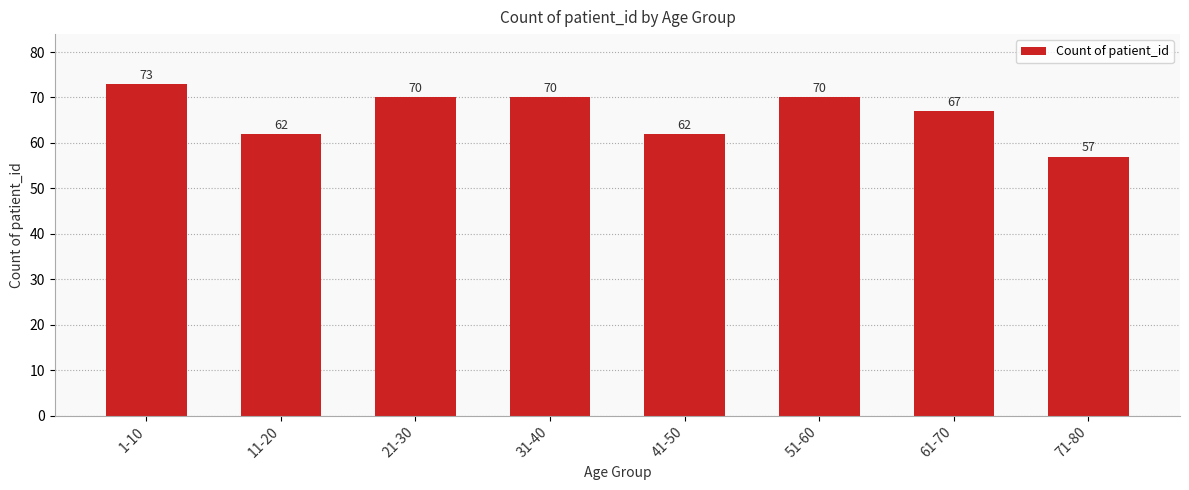

Where is the data nearest to the value 65?

61-70